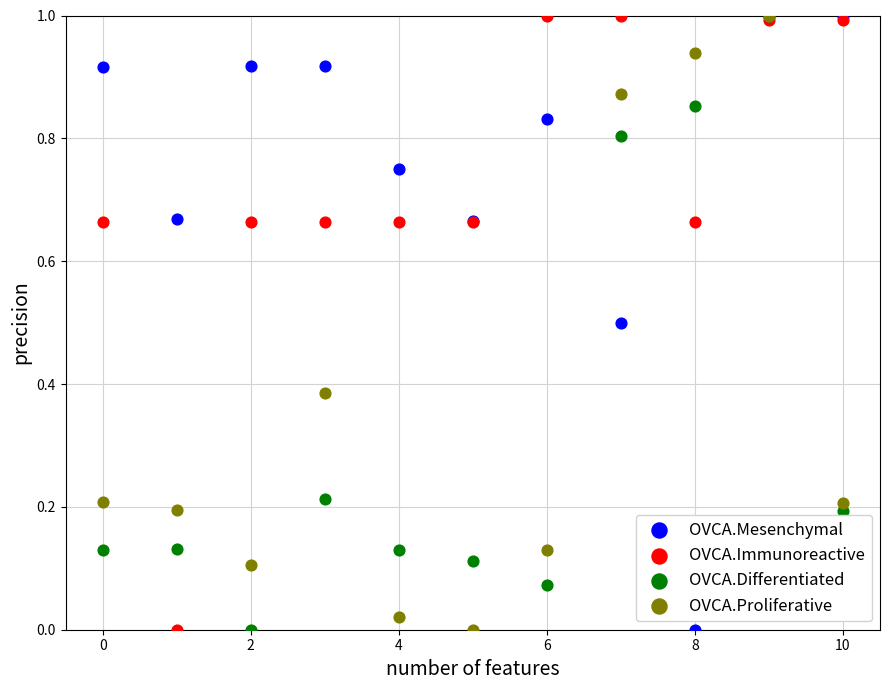

What are all the series names shown in the legend?

OVCA.Mesenchymal, OVCA.Immunoreactive, OVCA.Differentiated, OVCA.Proliferative